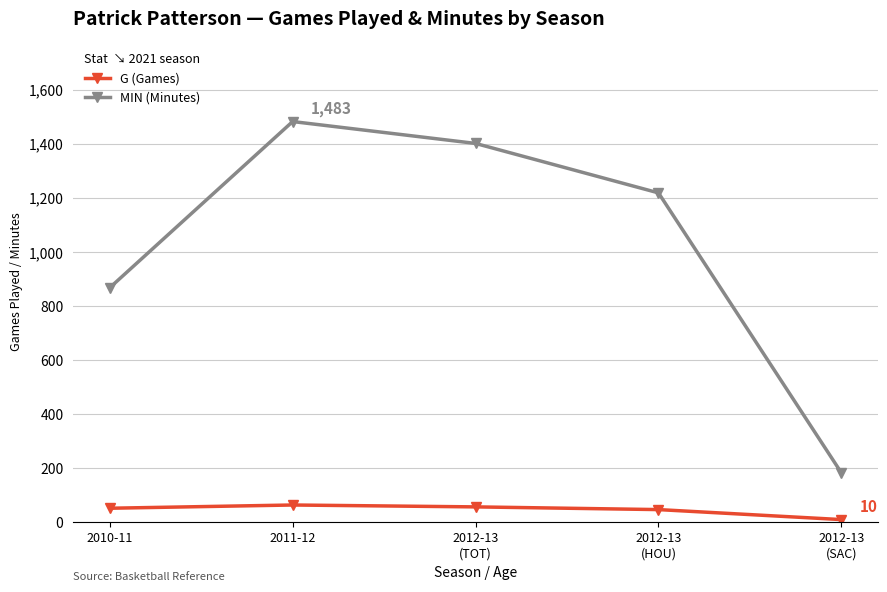

How many interior local peaks does the MIN (Minutes) series have?

1